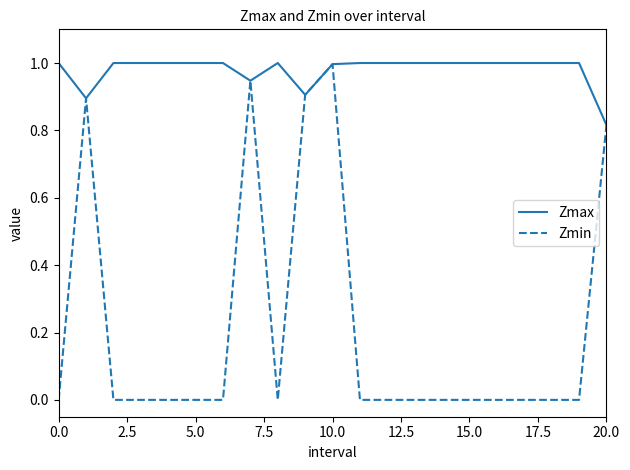

What is the maximum value shown in the chart?

1.0